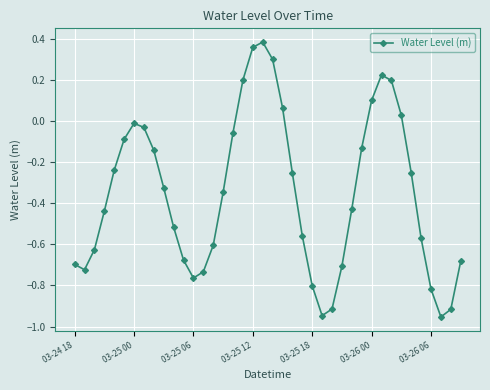

How many points are lower than both their immediate neighbors (excluding endpoints)?

4